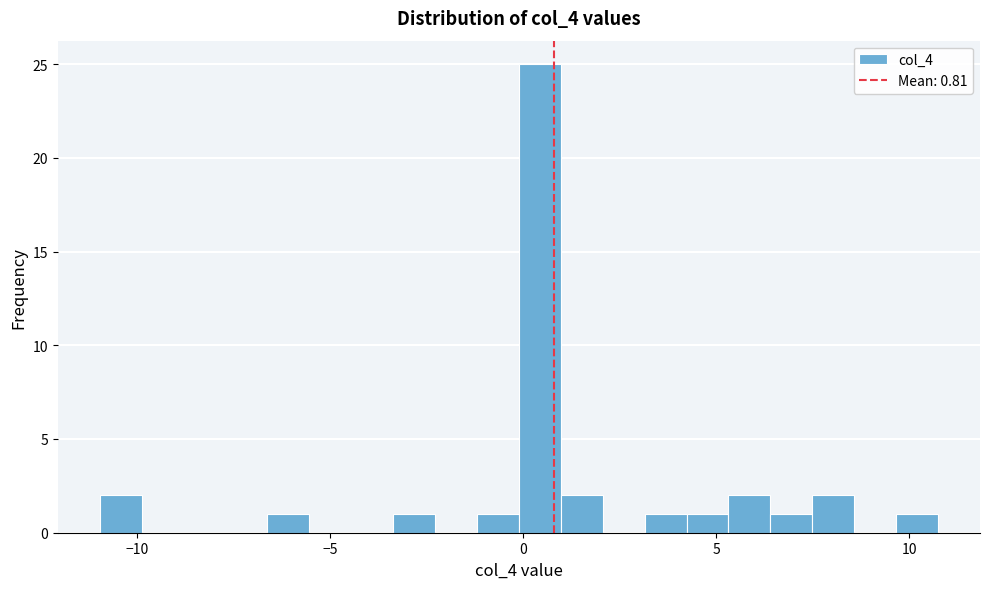

Around what value on the x-axis is the tallest bar? Give the approximate position of its centre, as read against the axis.

0.5